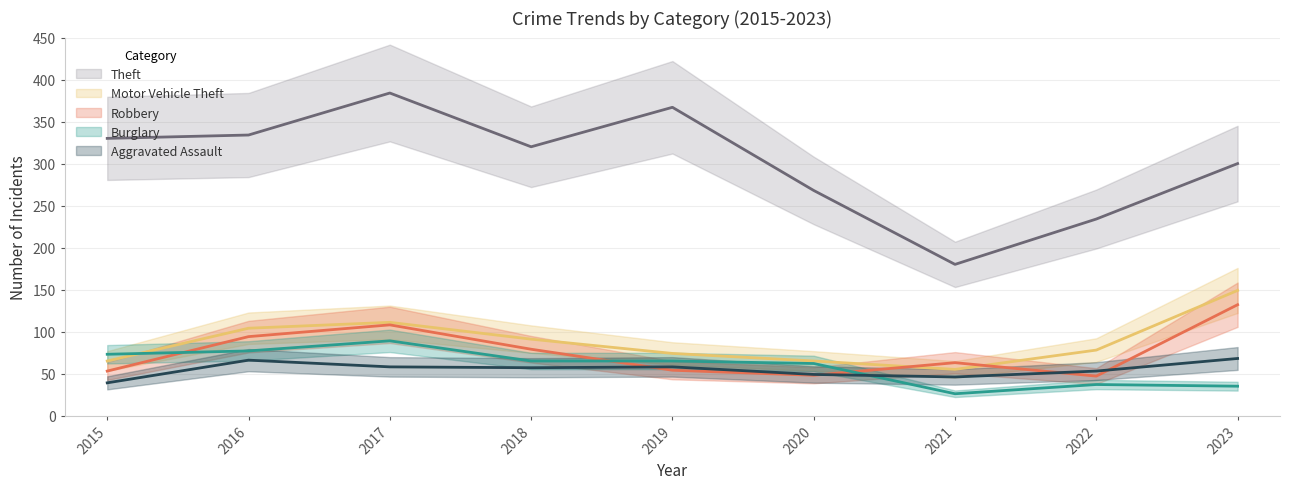

Is it true that Motor Vehicle Theft equals 65 at 2015?

True